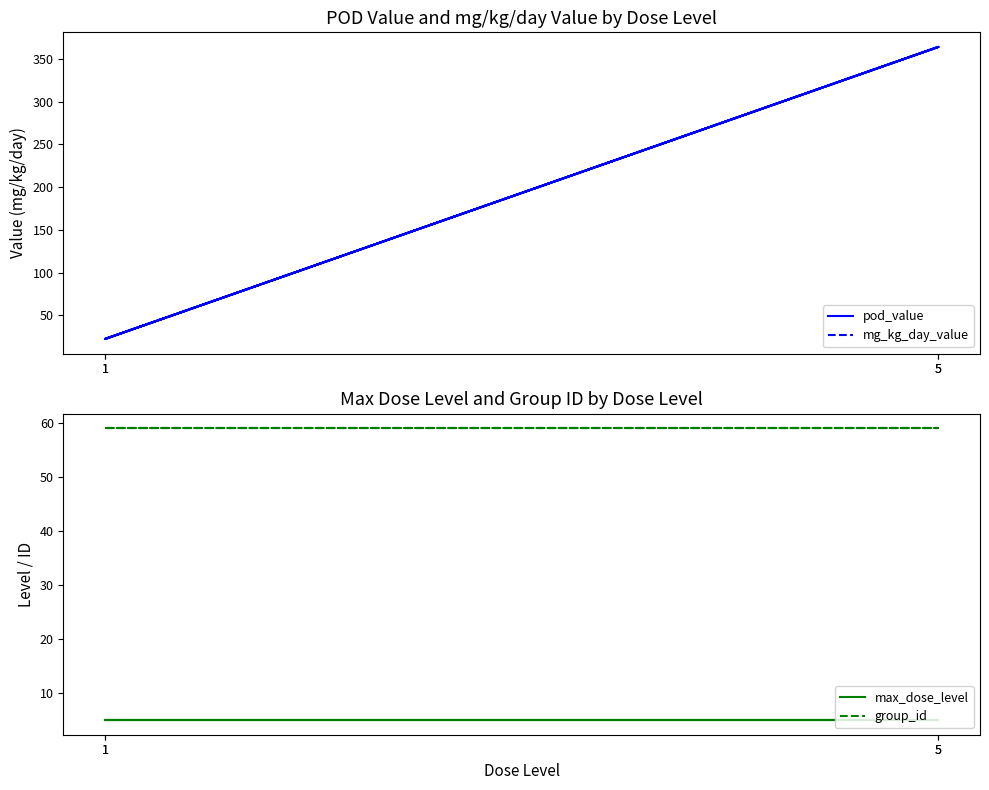

What is the value of the pod_value point at the 4th from the left?

364.0